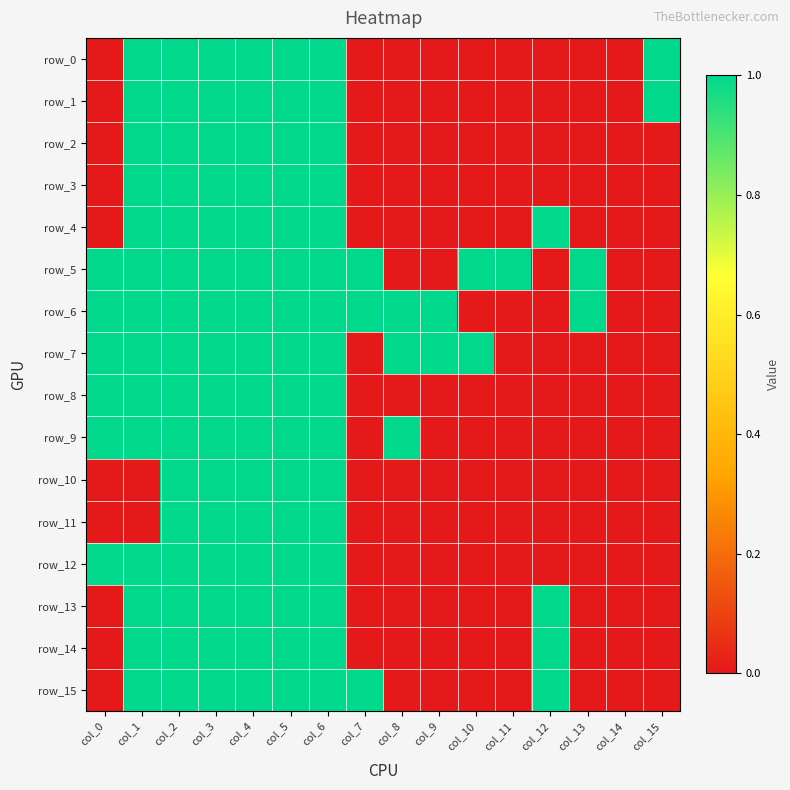

Where is row_12 nearest to the value 0?

col_7